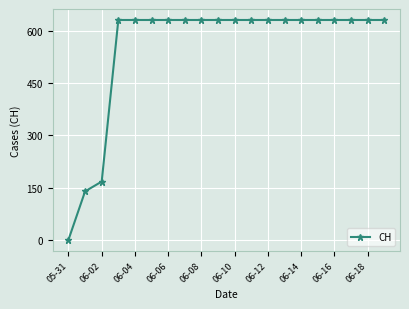

Count the number of categories in the chart.

20